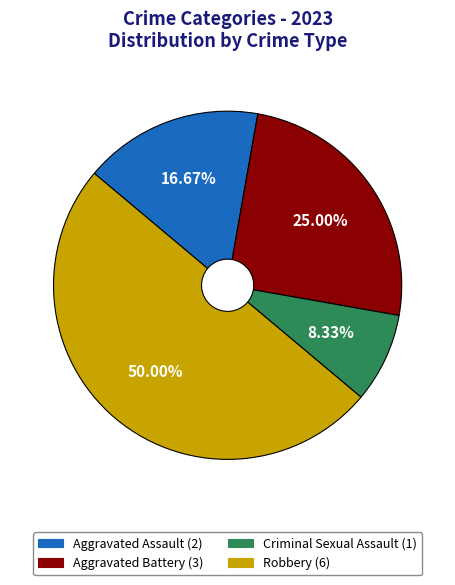

Is it true that Aggravated Battery is 25% of the pie?

True